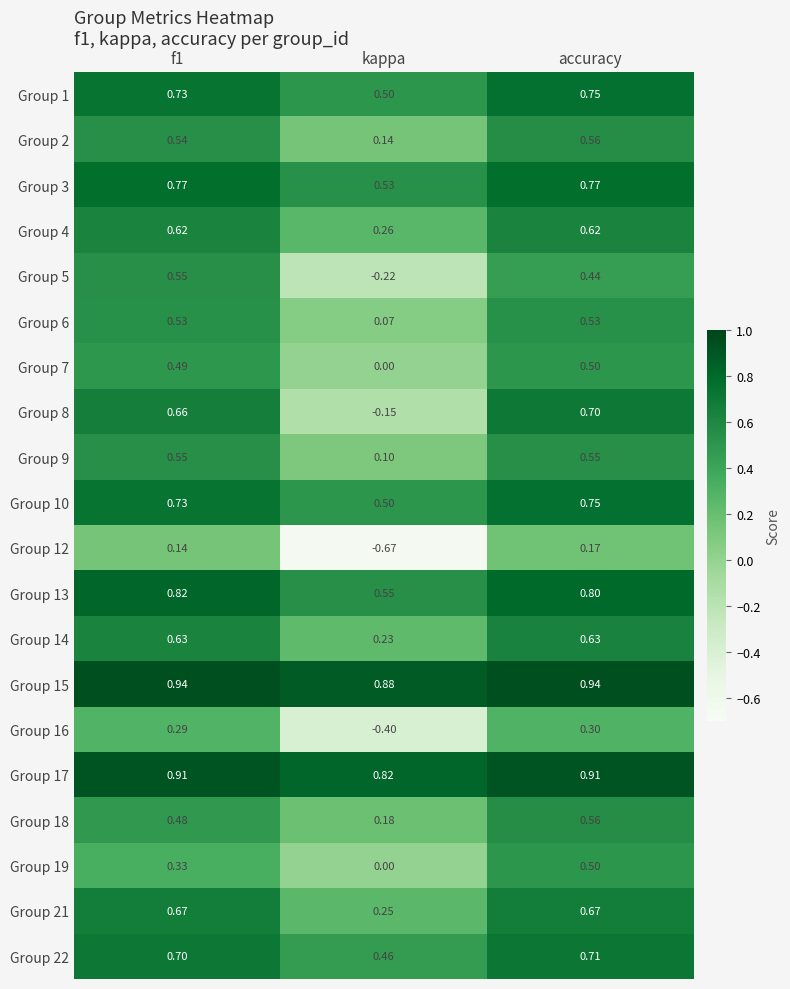

Which series has the largest range (max minus min)?

Group 8